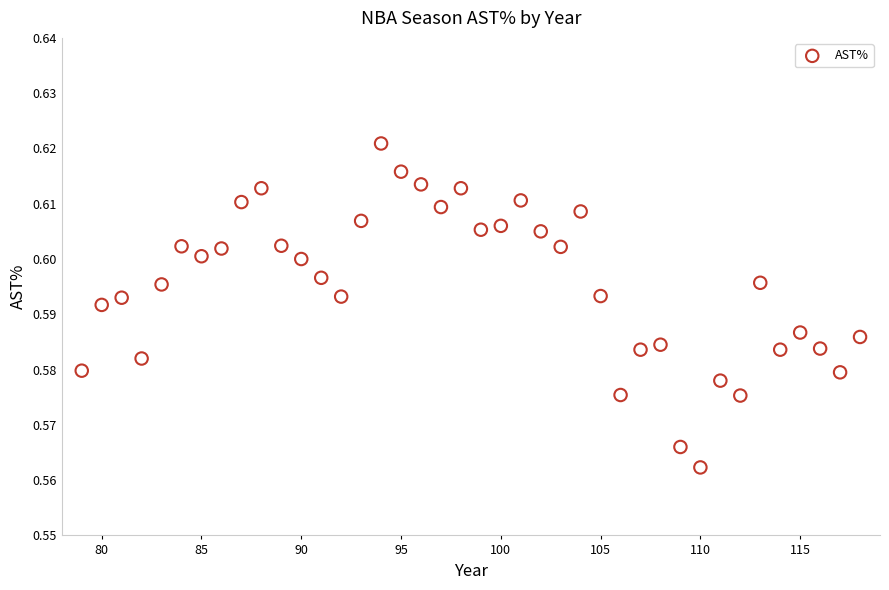

What is the range of X values (max minus min)?

39.0